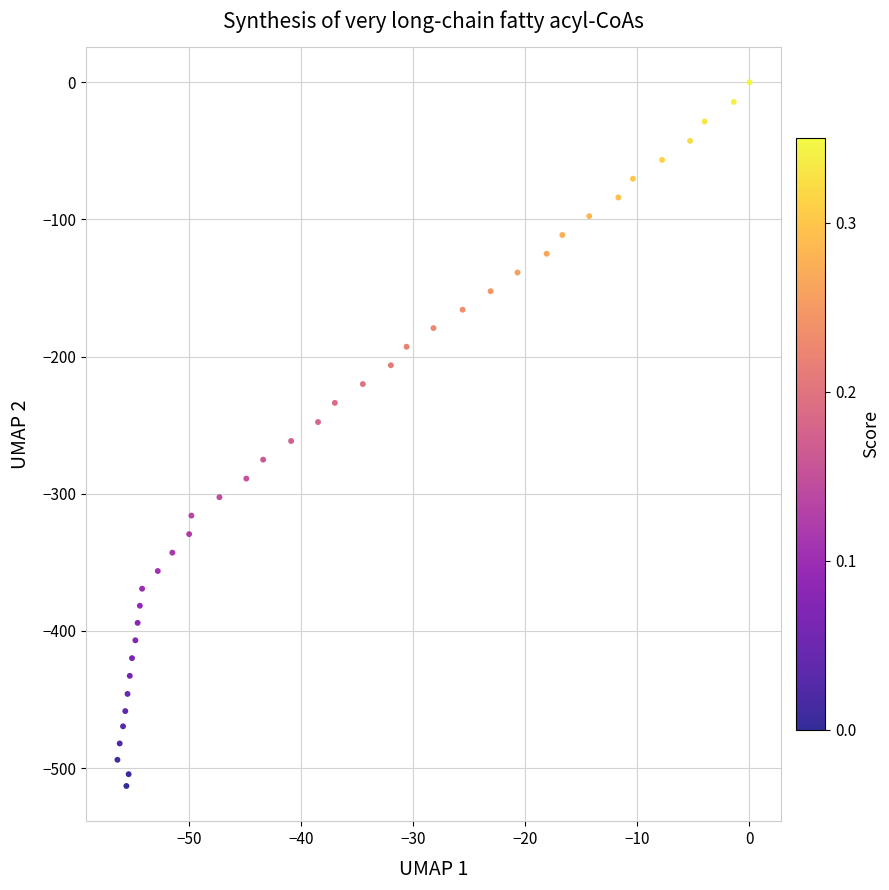

What is the range of X values (max minus min)?

56.4